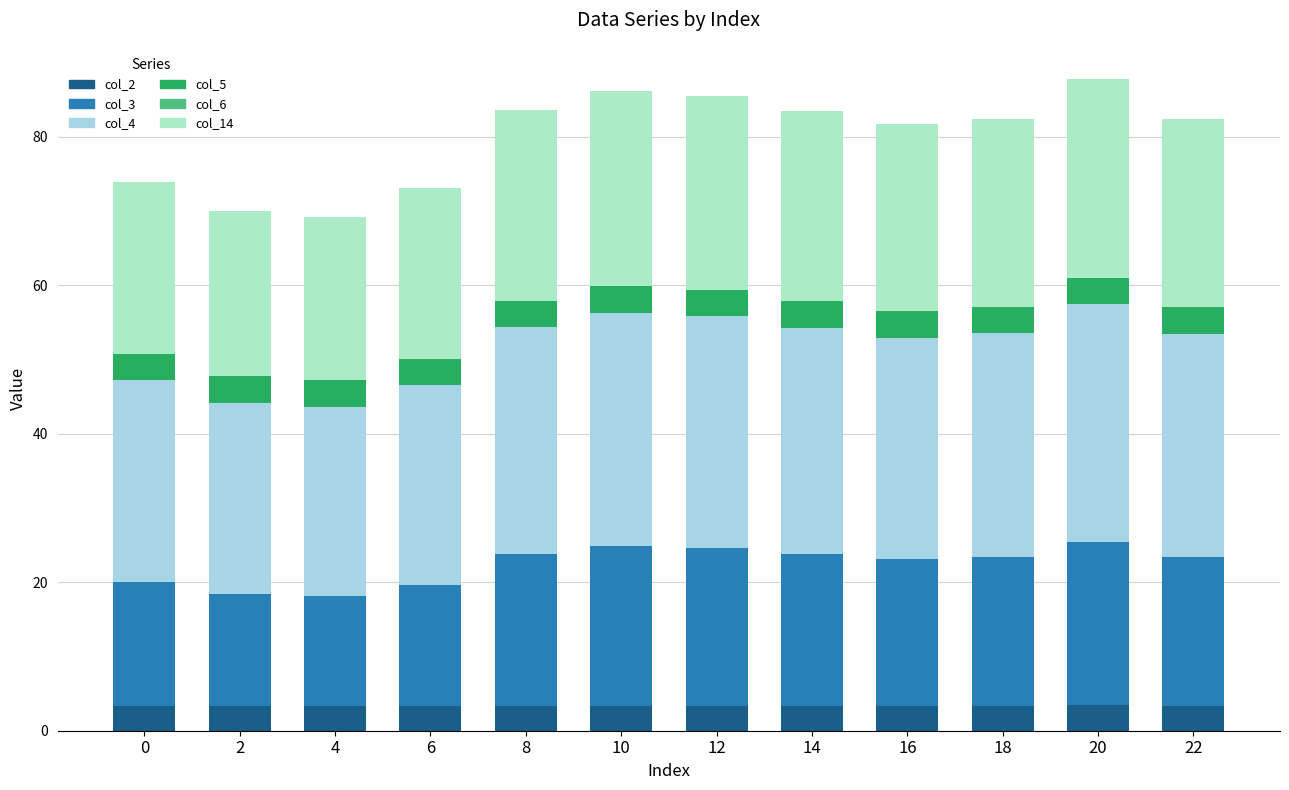

Are the bars horizontal?

No